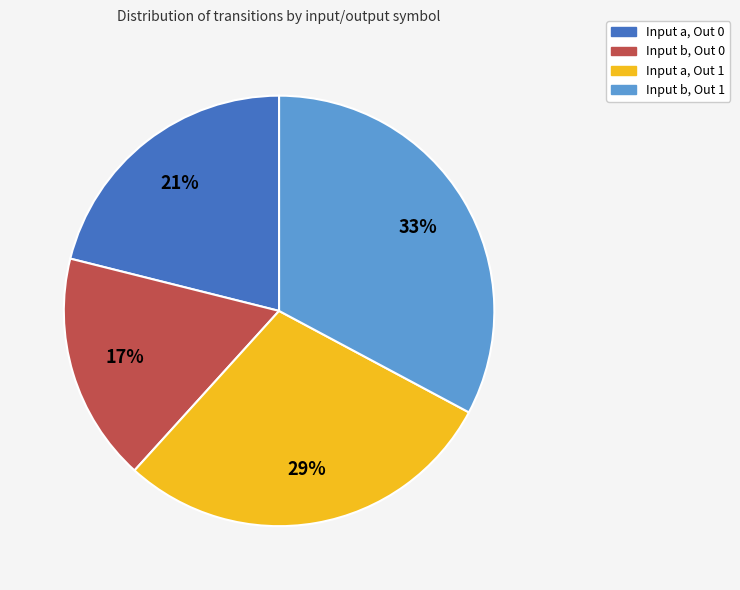

To the nearest percent, what is the average slice percentage?

25%